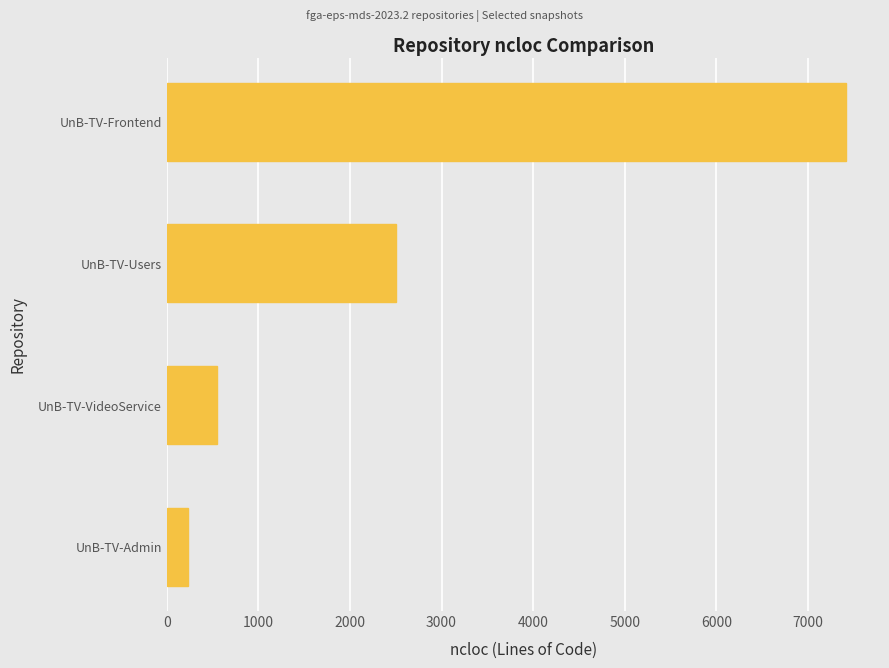

Approximately how many times larger is the value at UnB-TV-Admin compared to UnB-TV-VideoService?

0.4